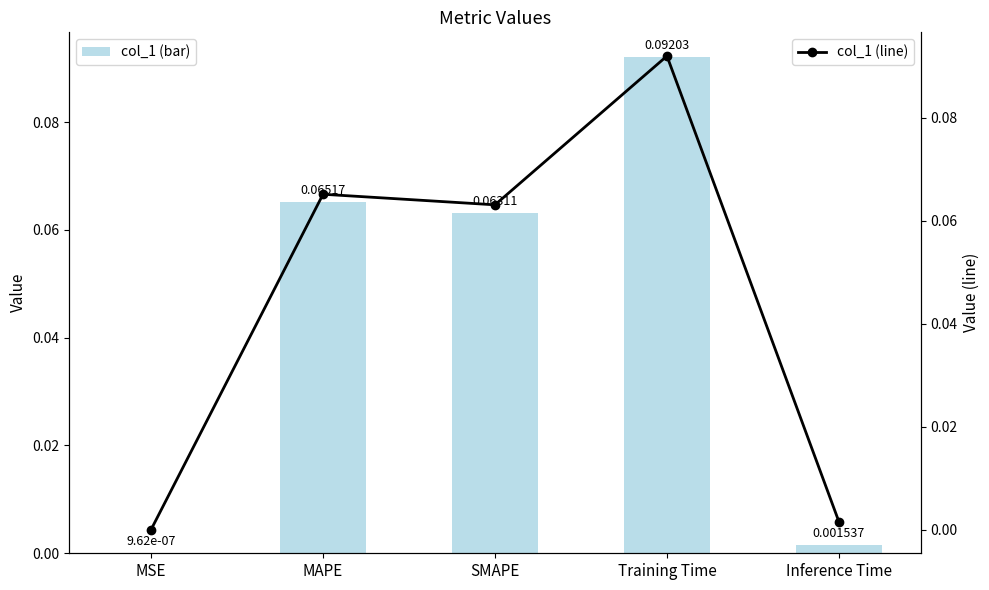

The value of col_1 at Training Time is 0.0. True or false?

False